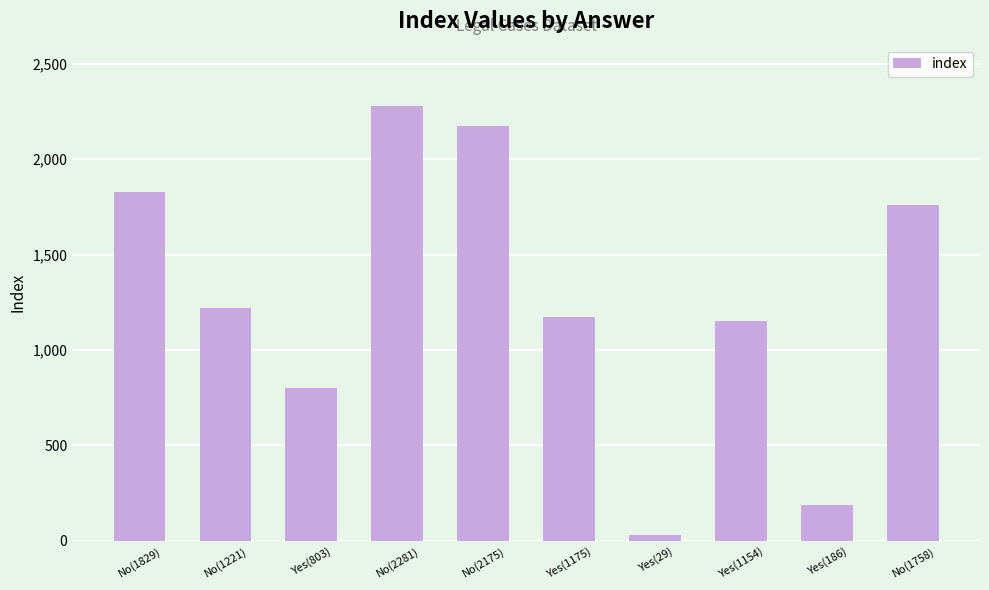

What is the difference between the second highest and minimum values?

2146